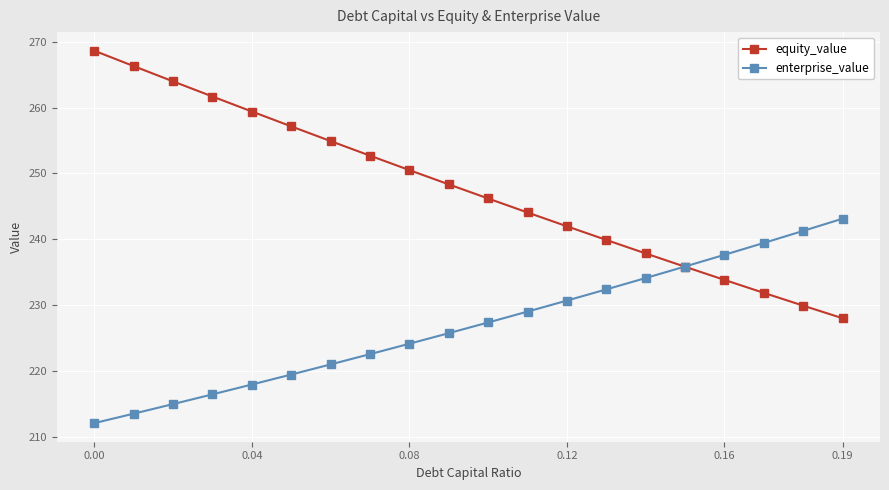

What is the smallest value displayed?

212.1